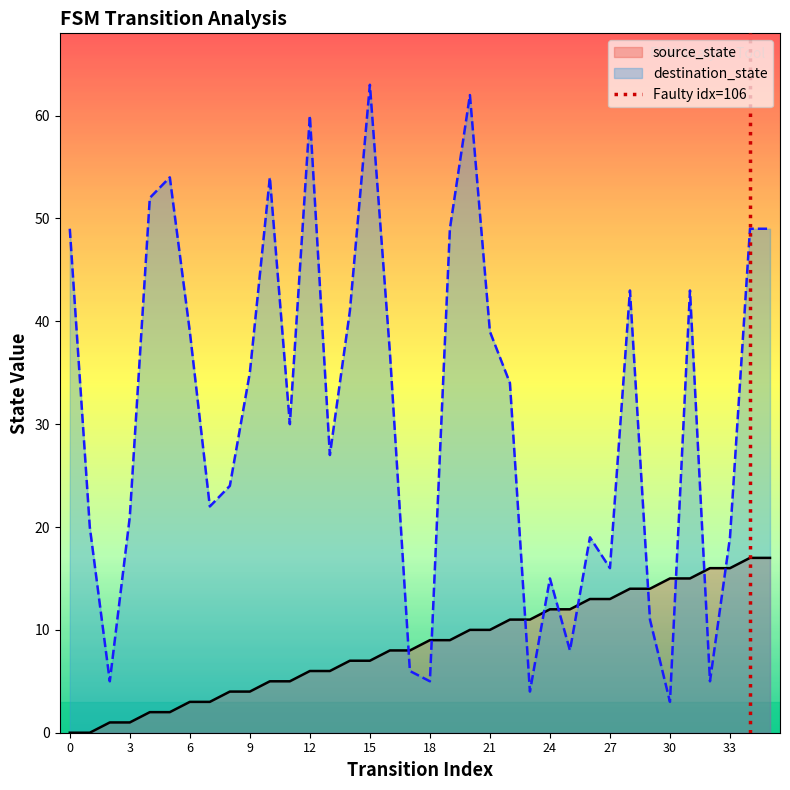

Is it true that destination_state equals 60 at 12?

True